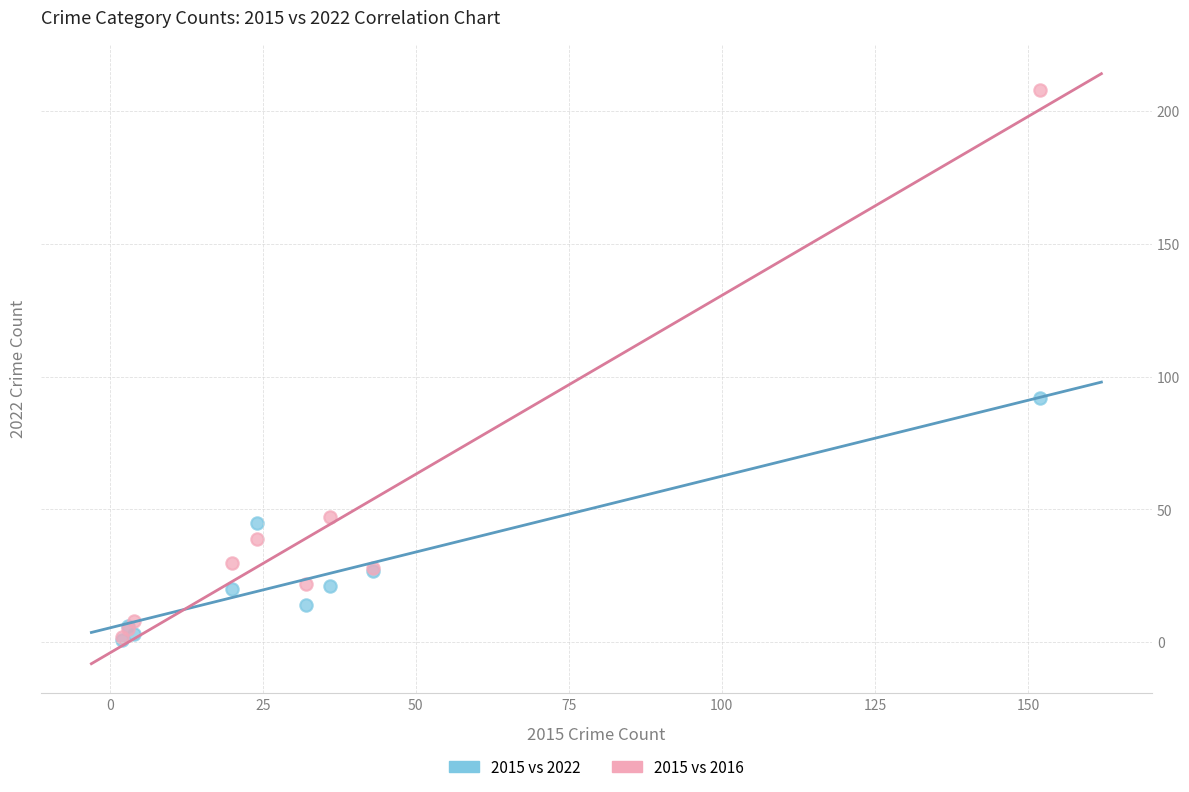

Across all series, what Y value is closest to 104?

92